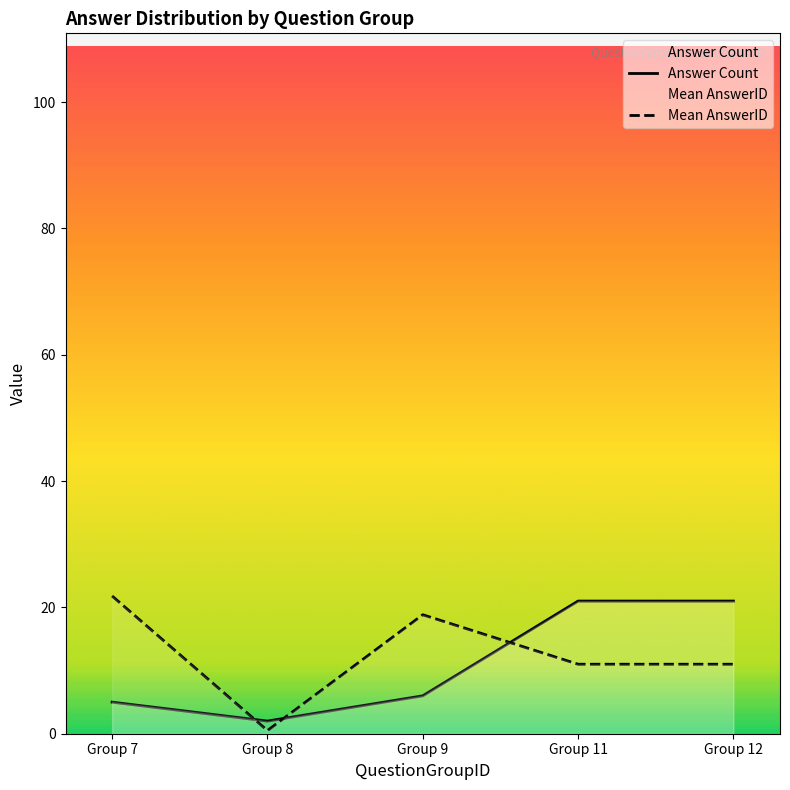

True or false: Mean AnswerID has more than 1 points higher than both neighbors.

False